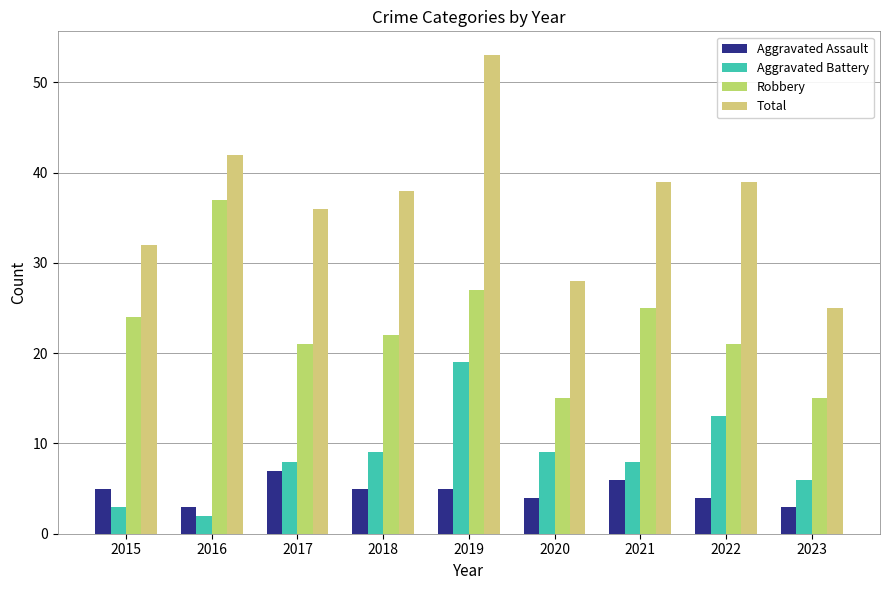

Between 2020 and 2017, which is larger?

2017